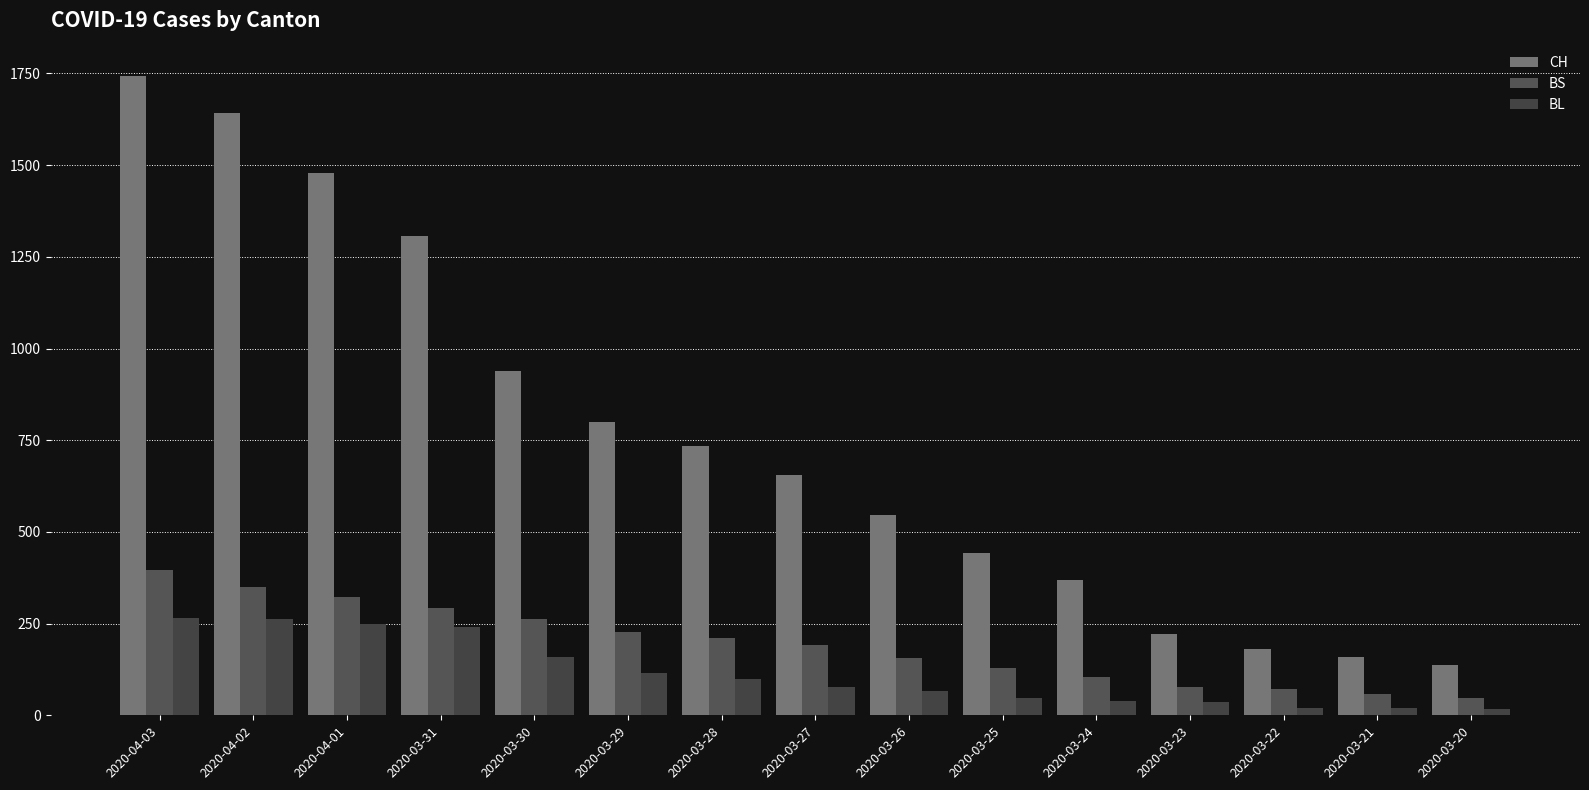

How many groups of bars are there?

15